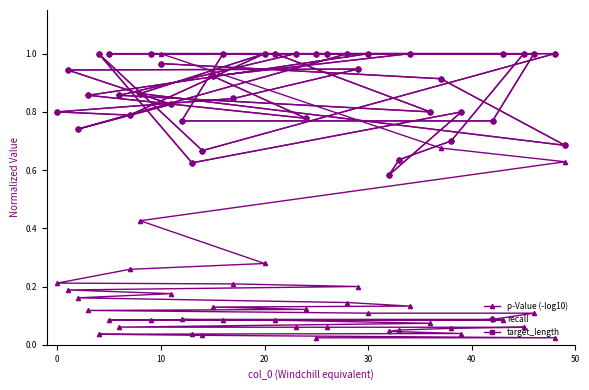

Which series has the largest total across all categories?

recall